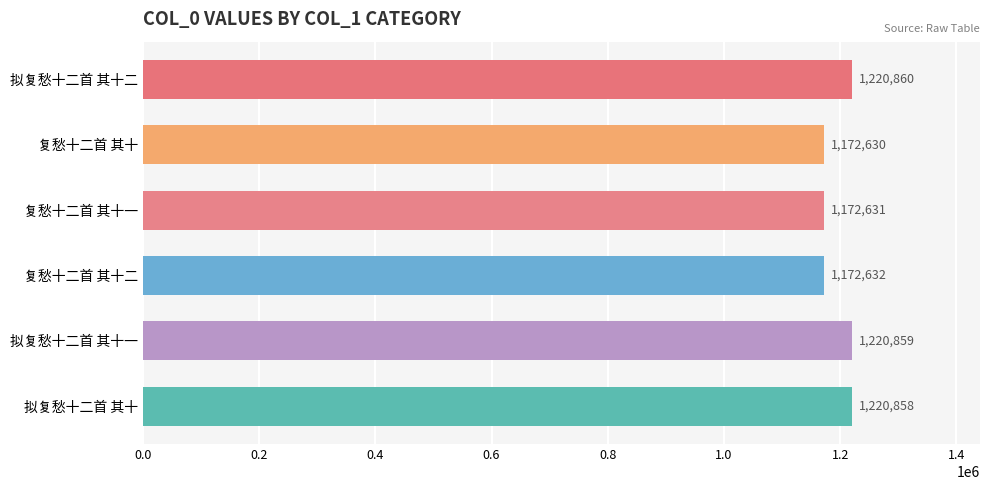

What is the label of the 4th bar from the bottom?

复愁十二首 其十一